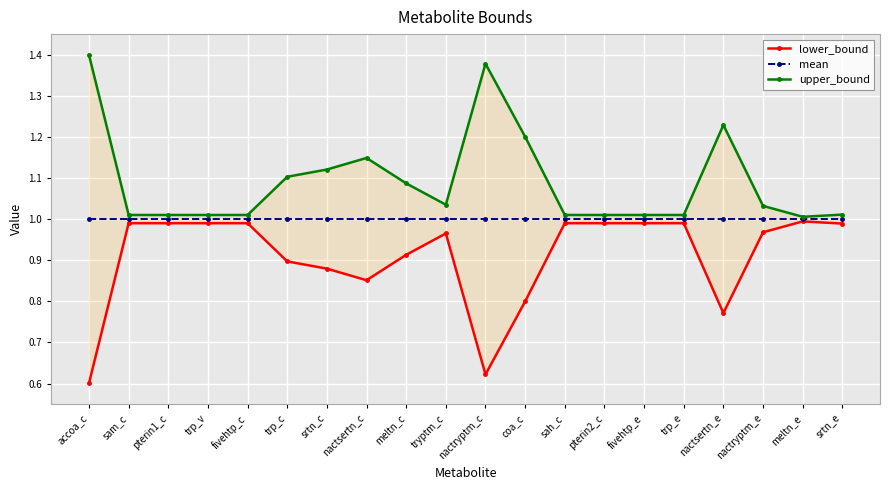

Rank the categories by mean value from highest to lowest.

accoa_c, sam_c, pterin1_c, trp_v, fivehtp_c, trp_c, srtn_c, nactsertn_c, meltn_c, tryptm_c, nactryptm_c, coa_c, sah_c, pterin2_c, fivehtp_e, trp_e, nactsertn_e, nactryptm_e, meltn_e, srtn_e